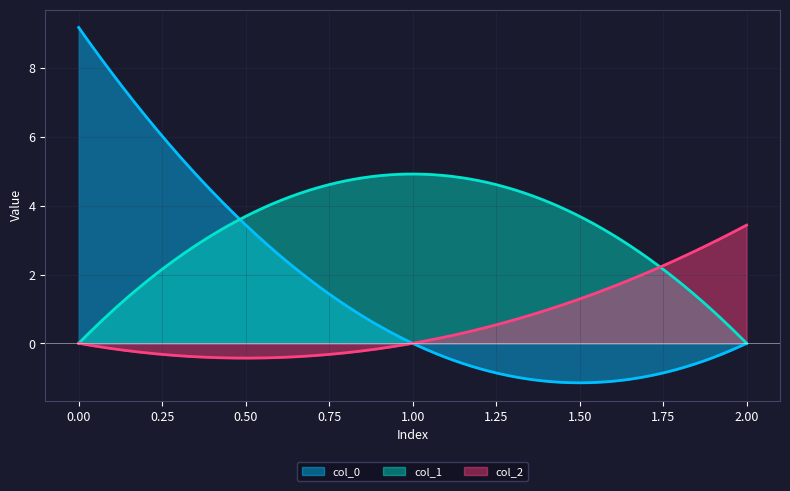

What is the maximum value shown in the chart?

9.2